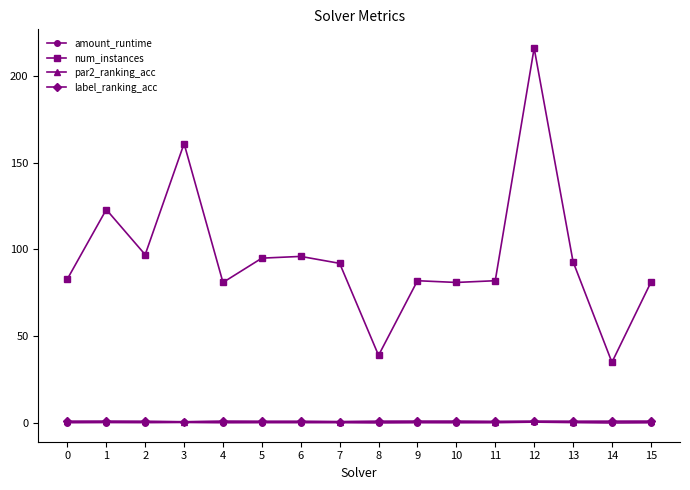

What are all the series names shown in the legend?

amount_runtime, num_instances, par2_ranking_acc, label_ranking_acc